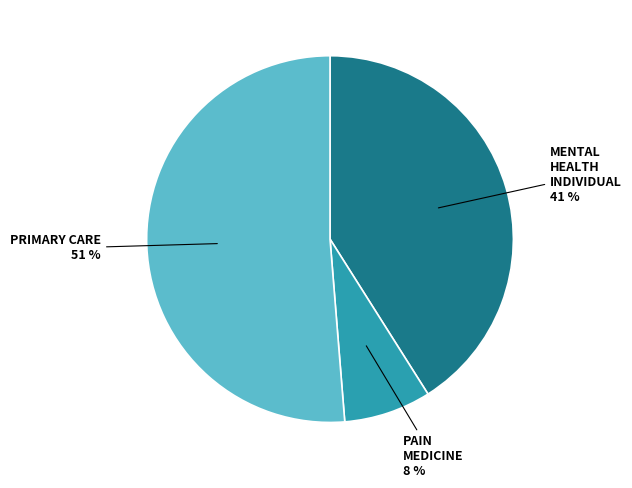

Do PAIN MEDICINE and PRIMARY CARE together represent more than half of the pie?

Yes